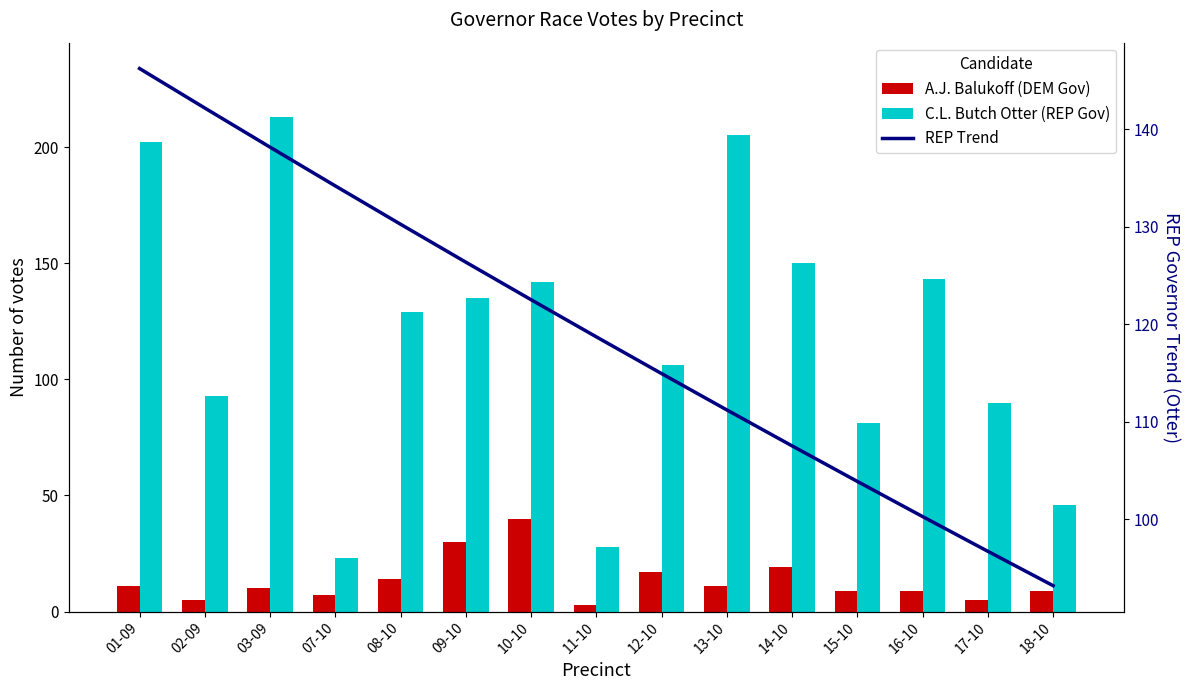

List the labels in order of C.L. Butch Otter (REP Gov) value, largest first.

03-09, 13-10, 01-09, 14-10, 16-10, 10-10, 09-10, 08-10, 12-10, 02-09, 17-10, 15-10, 18-10, 11-10, 07-10